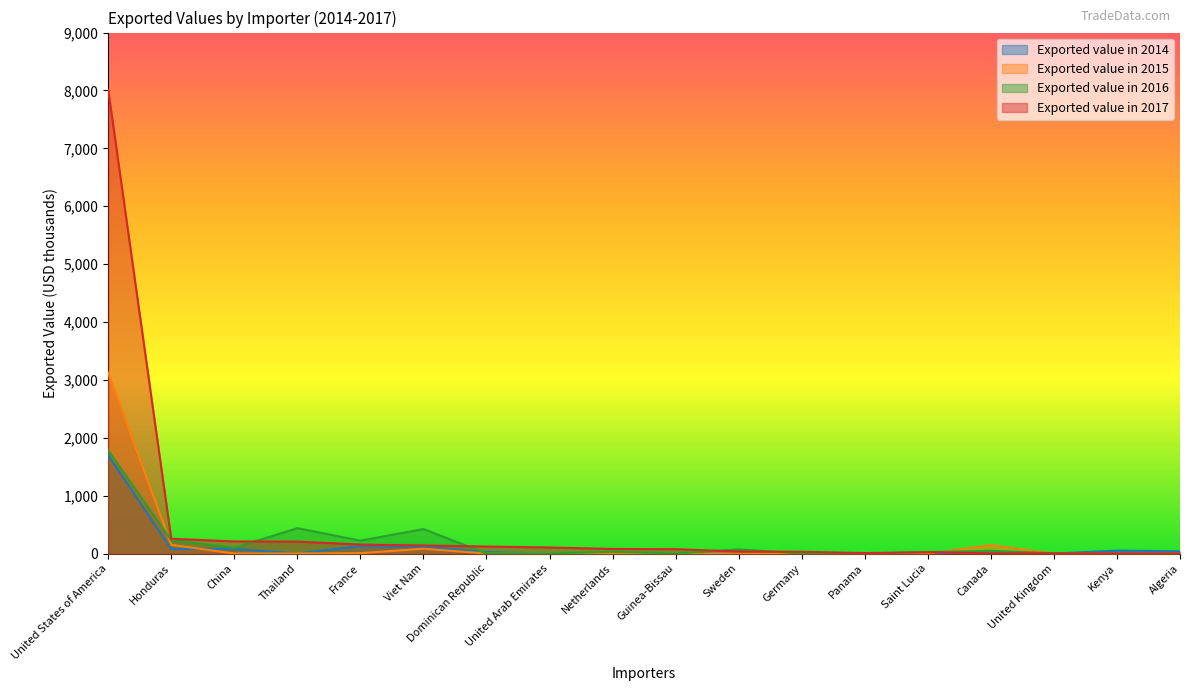

Where is the first local minimum for Exported value in 2014?

Honduras